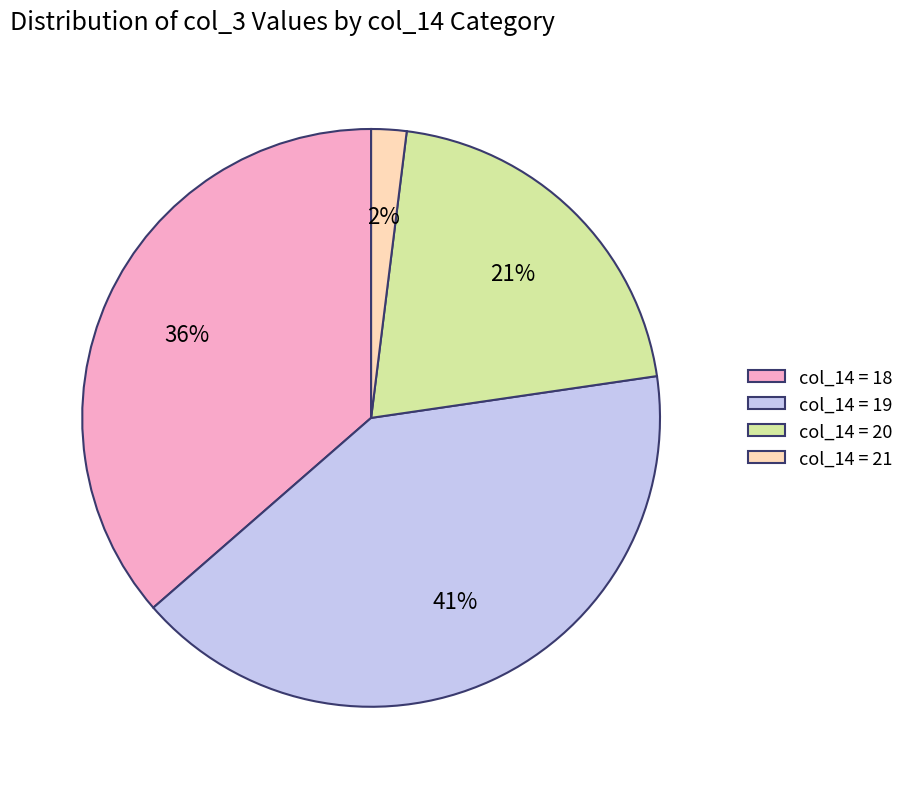

How many slices are in this pie chart?

4